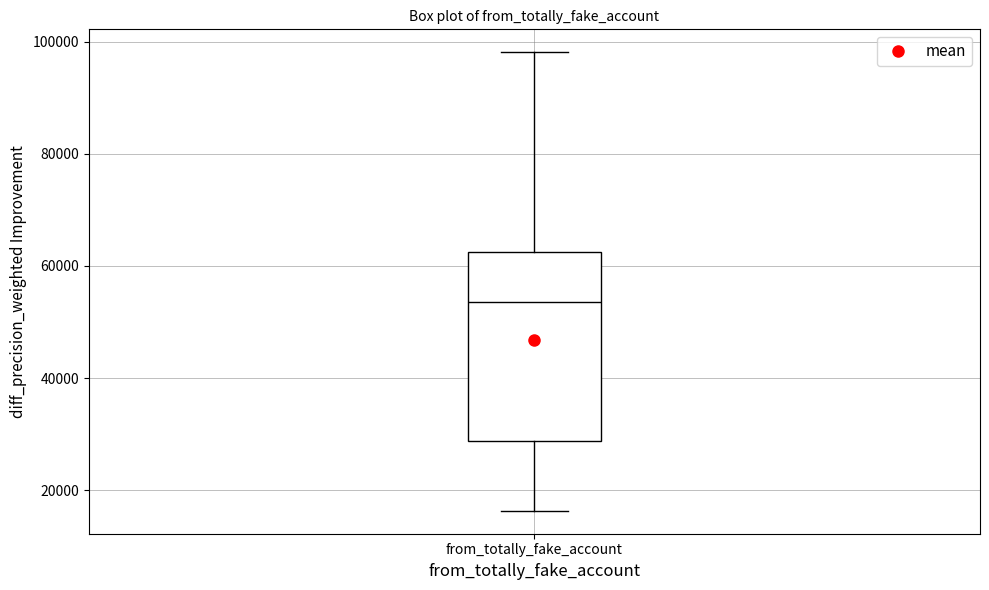

Where does the lower whisker of the box for from_totally_fake_account end on the y-axis? The values are not printed on the chart, so give them approximately, as read against the axis.

16000